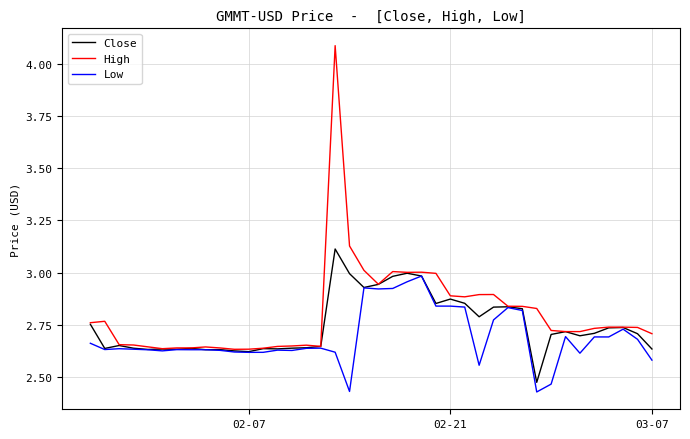

In Low, how many points are higher than both neighbors (excluding endpoints)?

10